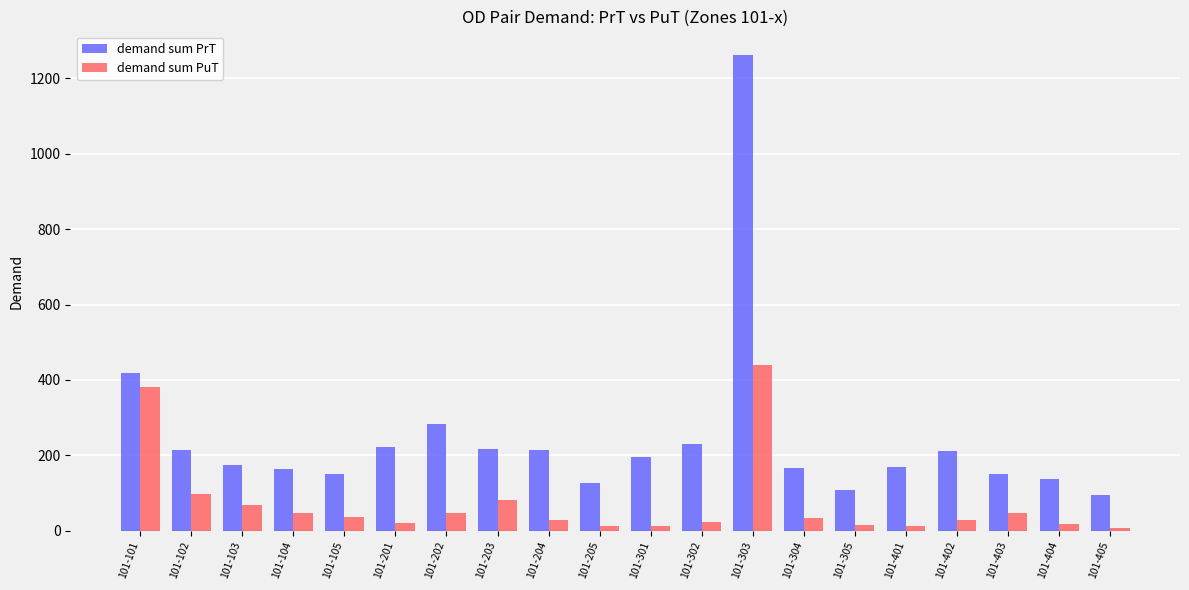

What are all the series names shown in the legend?

demand sum PrT, demand sum PuT